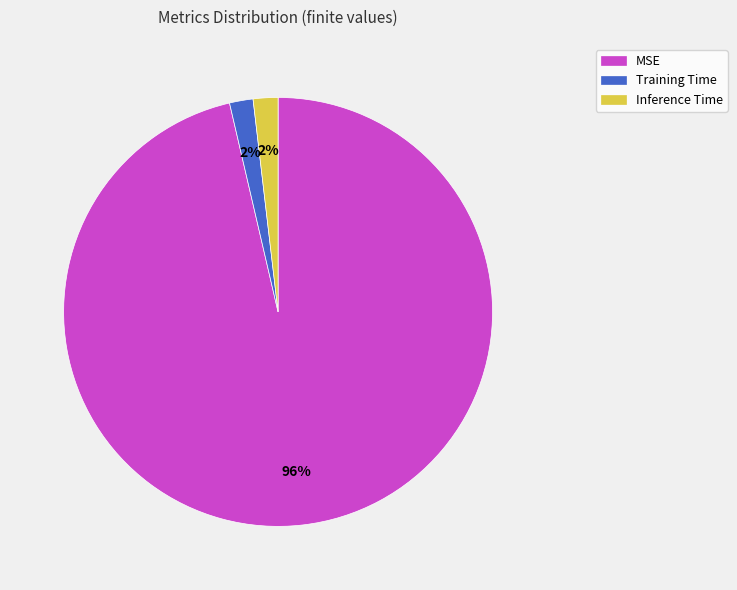

What is the largest slice in the pie chart?

MSE